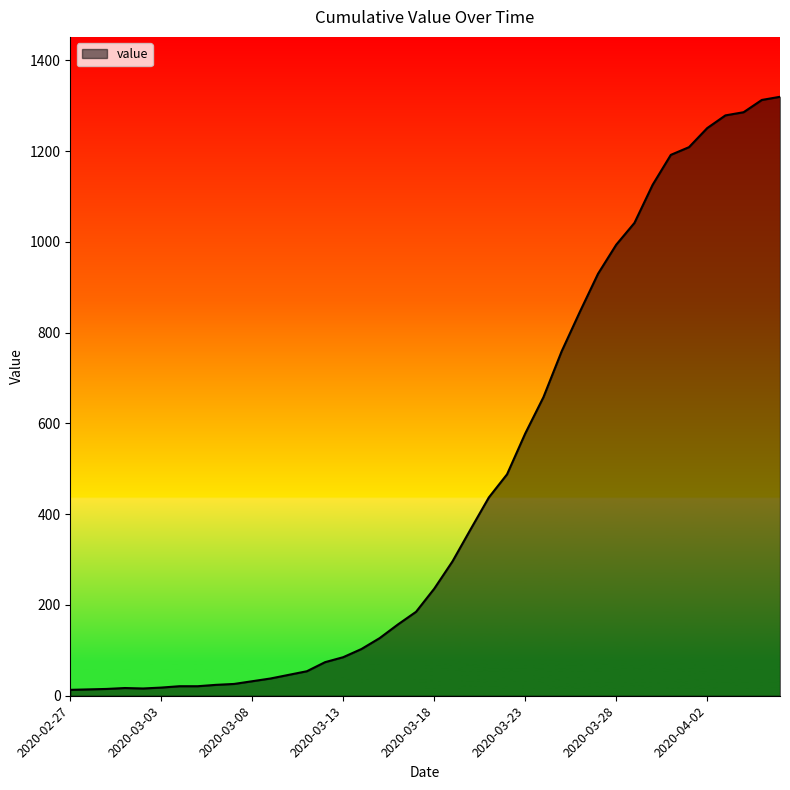

What is the greatest value displayed?

1320